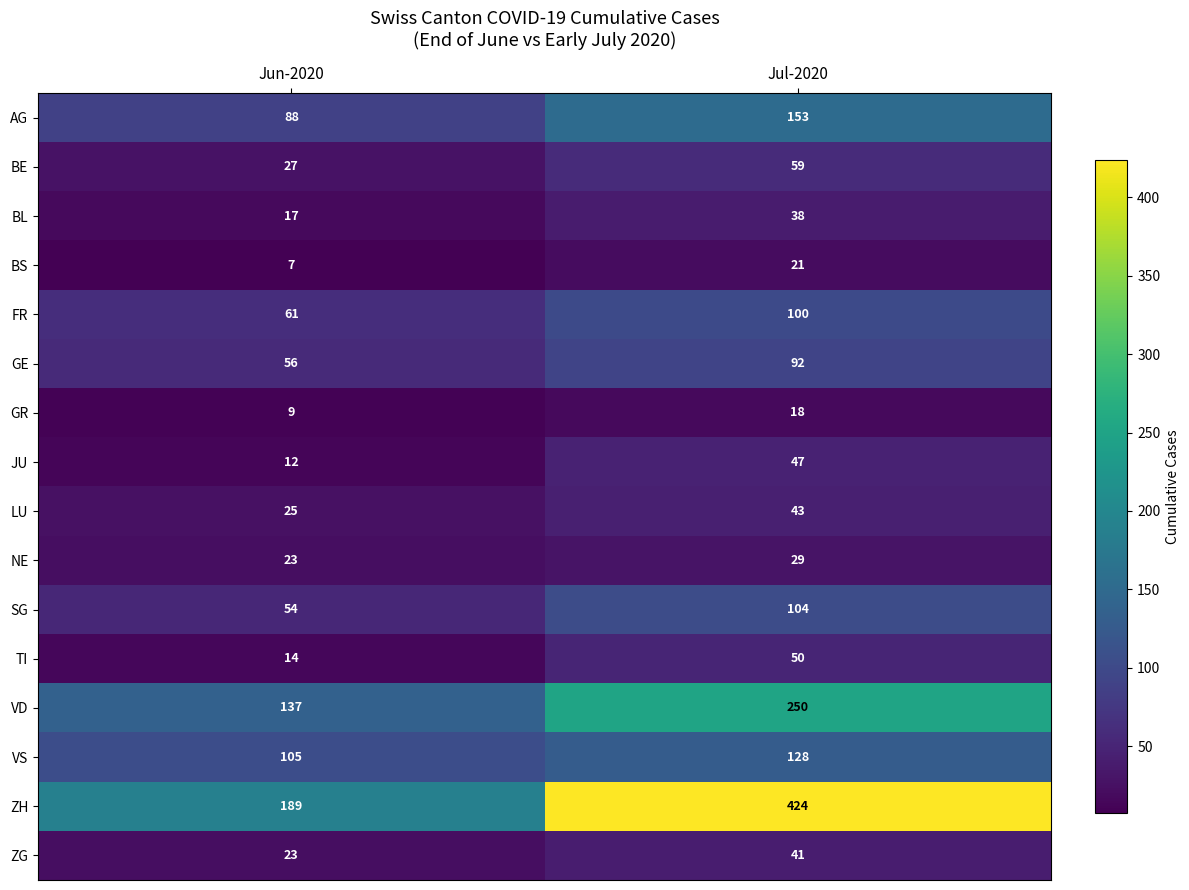

Rank the categories by ZG value from highest to lowest.

Jul-2020, Jun-2020